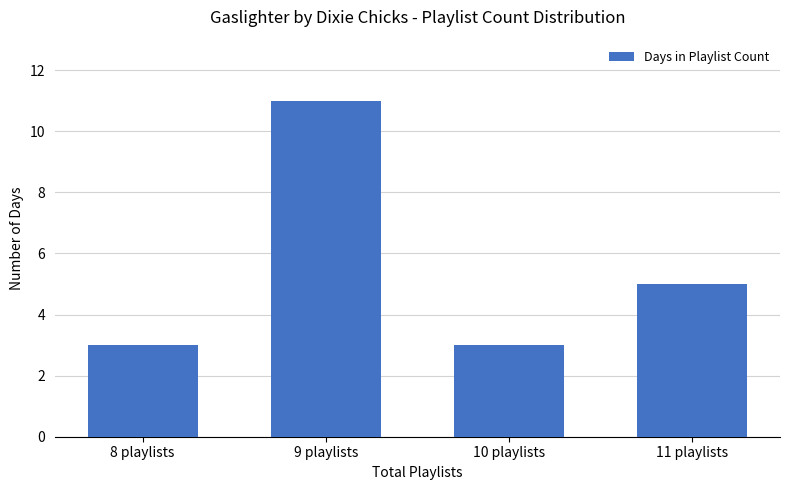

Reading left to right, transcribe all the data shown in this chart.

3	11	3	5